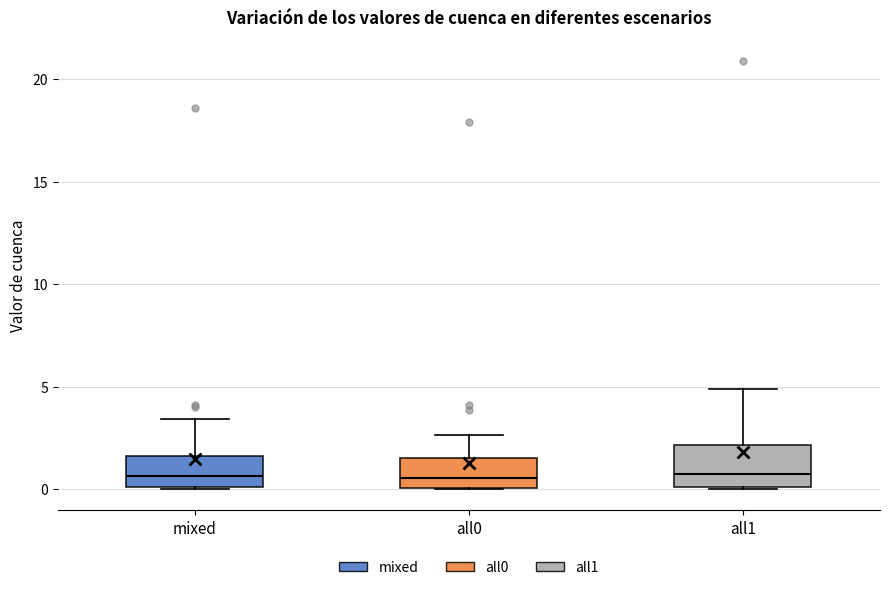

Comparing the boxes themselves (not the whiskers), which one is the tallest?

all1